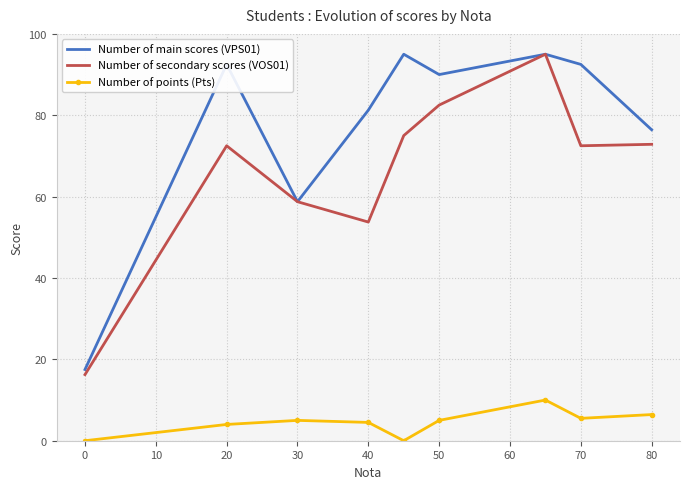

Which series has the largest total across all categories?

Number of main scores (VPS01)